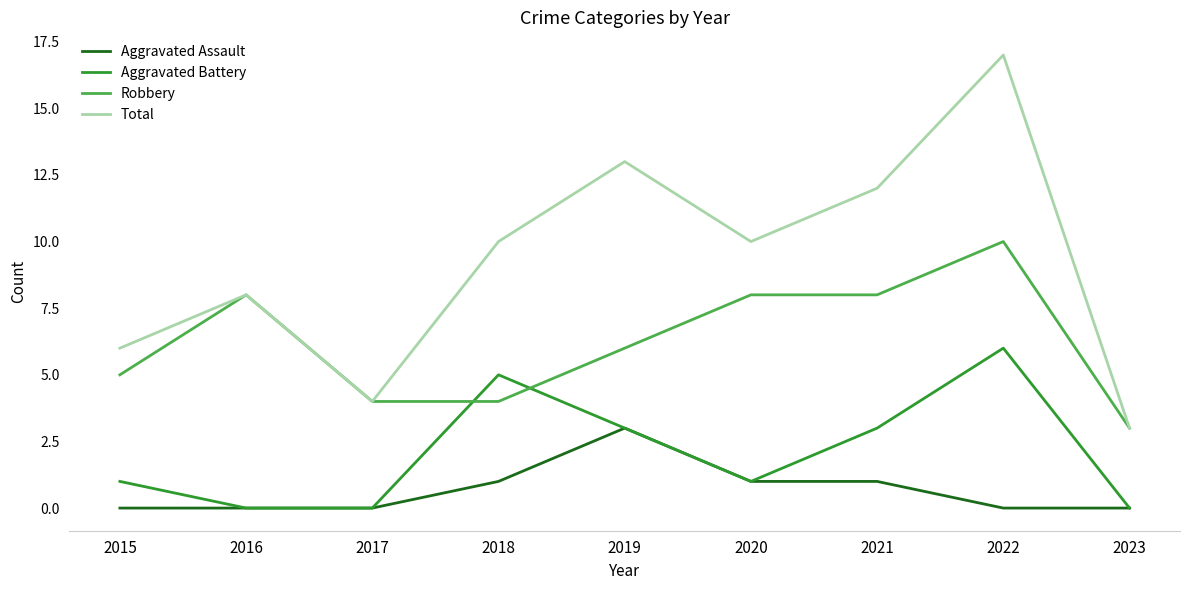

How many interior local peaks does the Total series have?

3